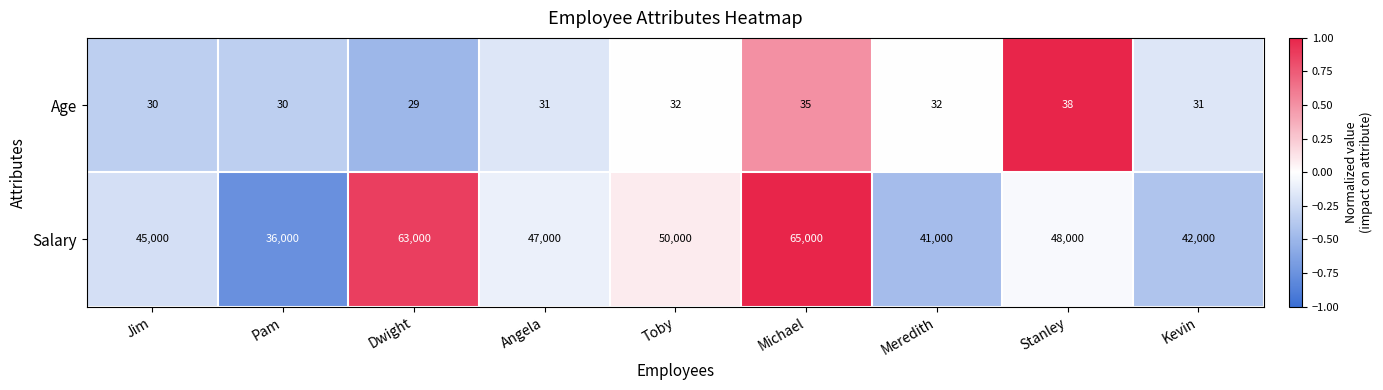

The Age series shows 38 at Stanley. True or false?

True